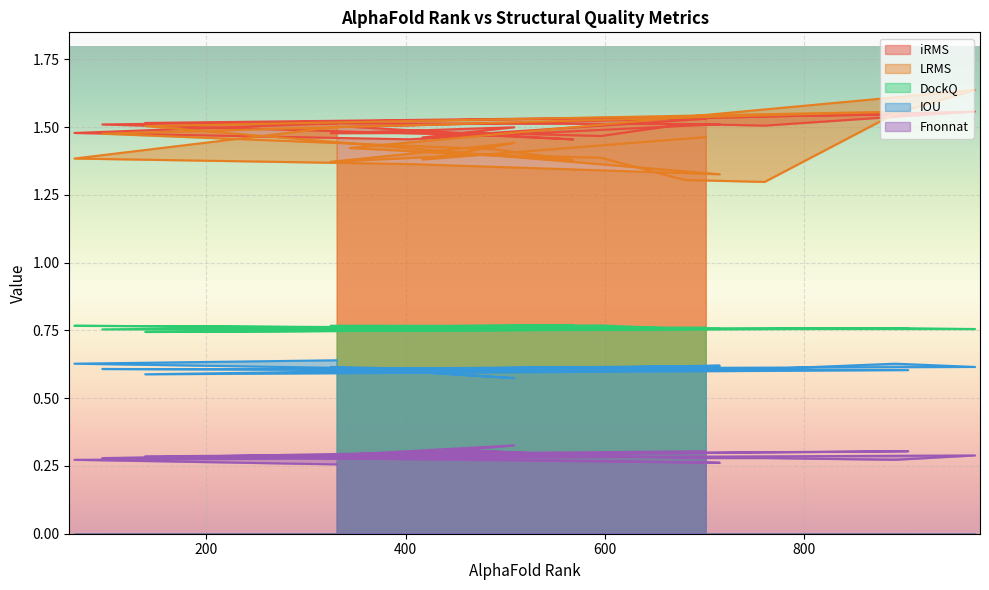

Which category has the lowest value in the DockQ series?

139